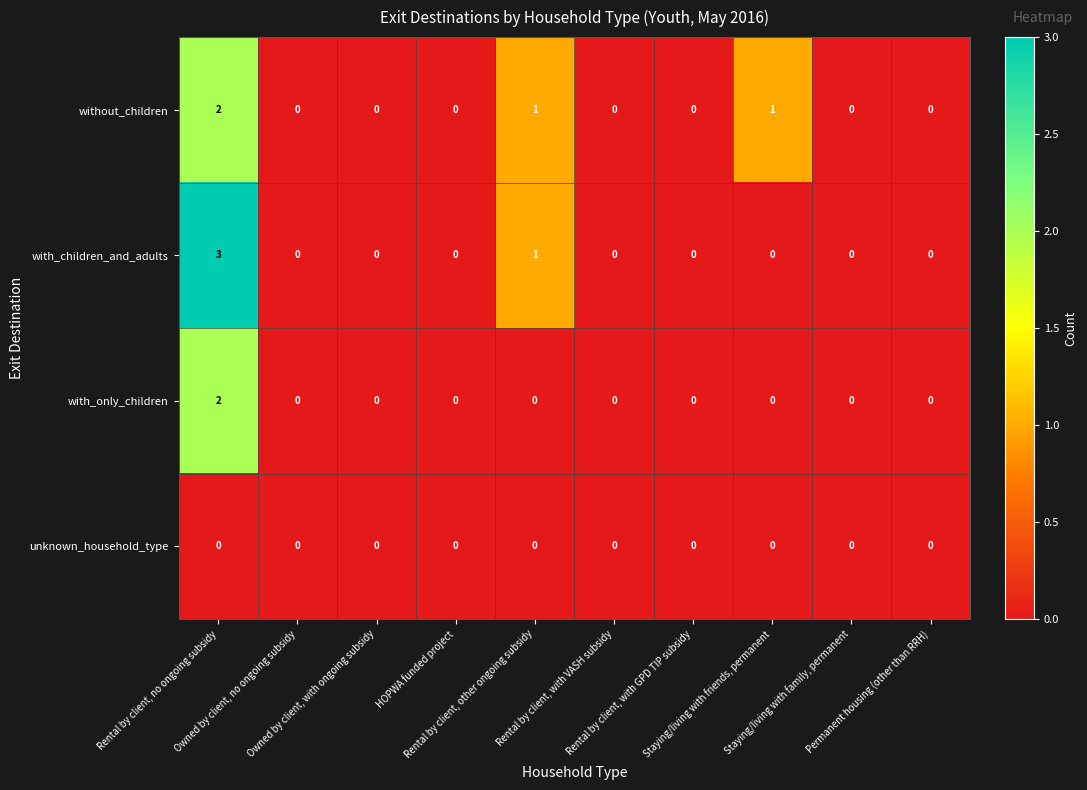

Count the number of data series in this chart.

4